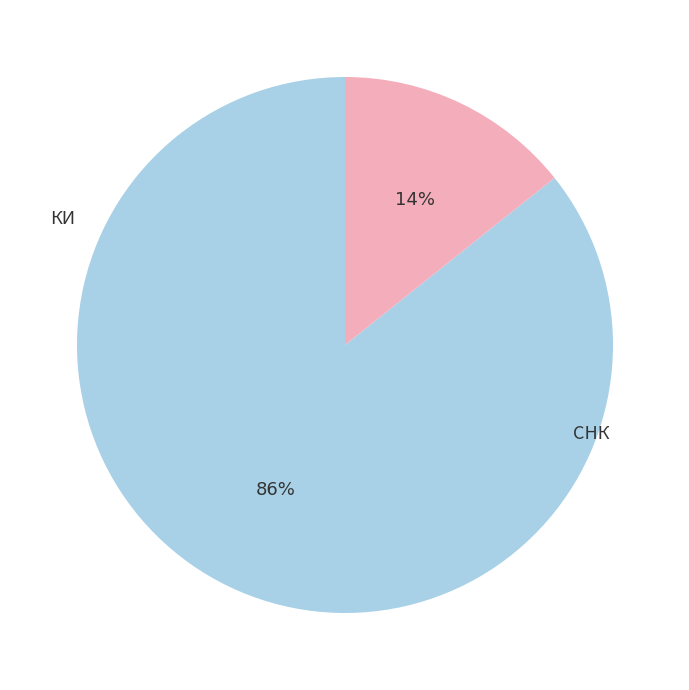

What percentage is the КИ slice, to the nearest percent?

86%